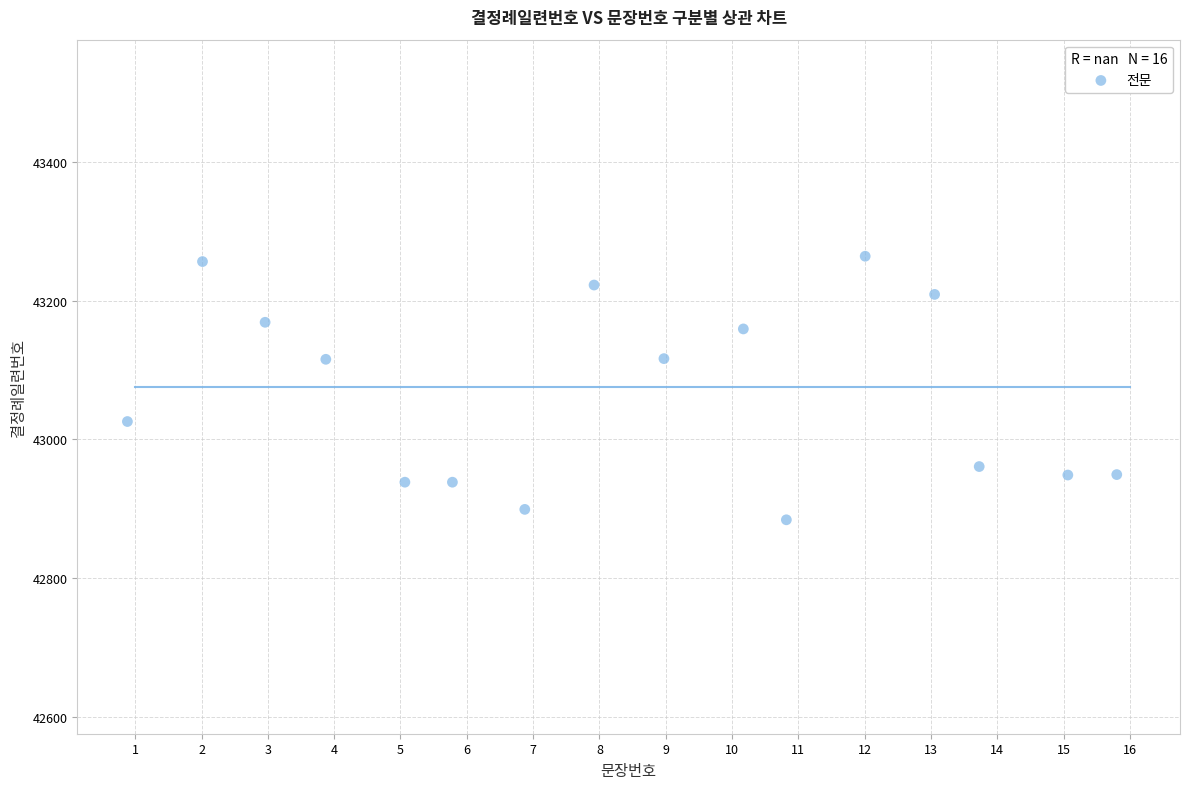

What is the range of X values (max minus min)?

14.9